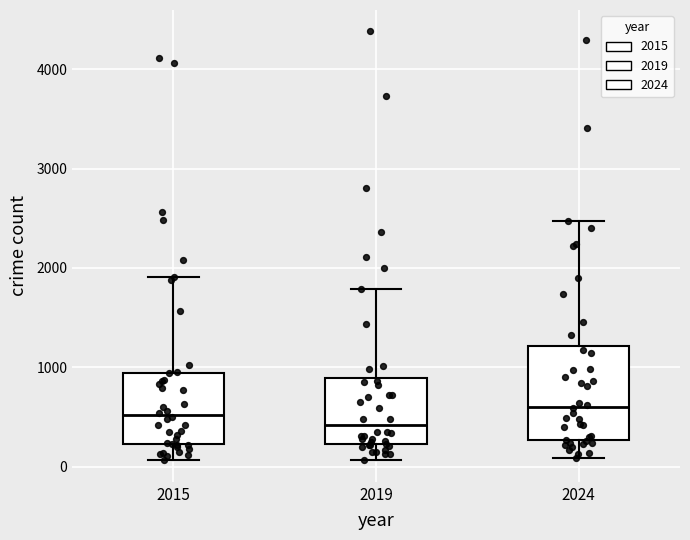

Reading left to right, read every box against the y-axis: the position of its median line, the range the box covers, and the ends of its whiskers. The values are not printed on the chart, so give them approximately, as read against the axis.

2015: median 500, box 200 to 900, whiskers 100 to 1900
2019: median 400, box 200 to 900, whiskers 100 to 1800
2024: median 600, box 300 to 1200, whiskers 100 to 2500